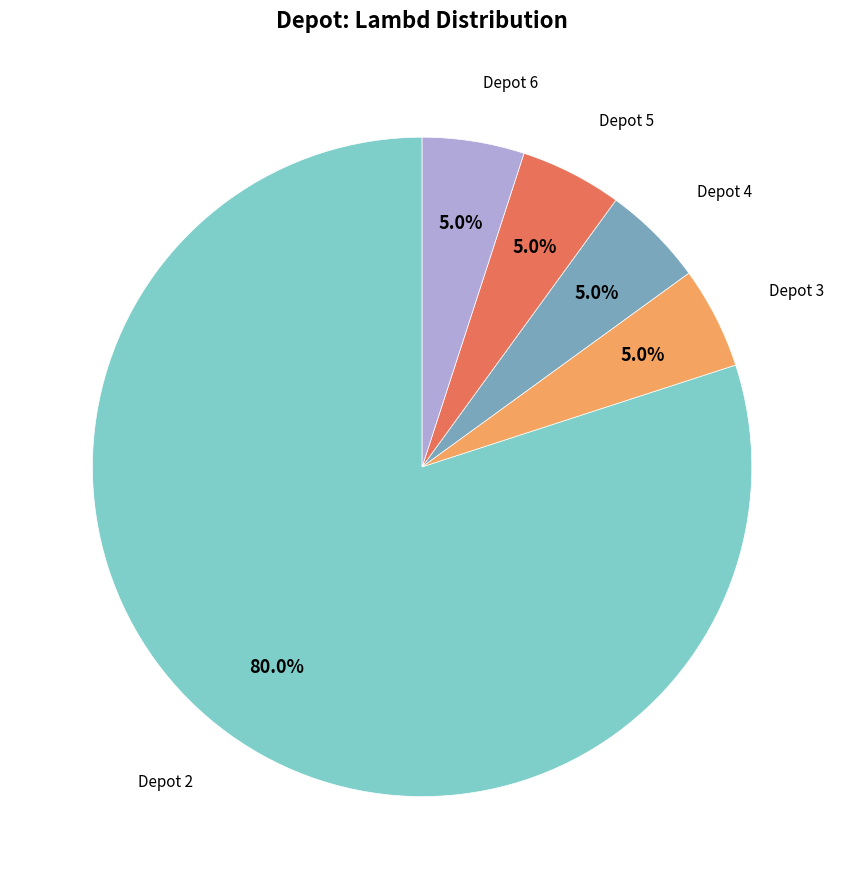

Does any single category account for the majority?

Yes